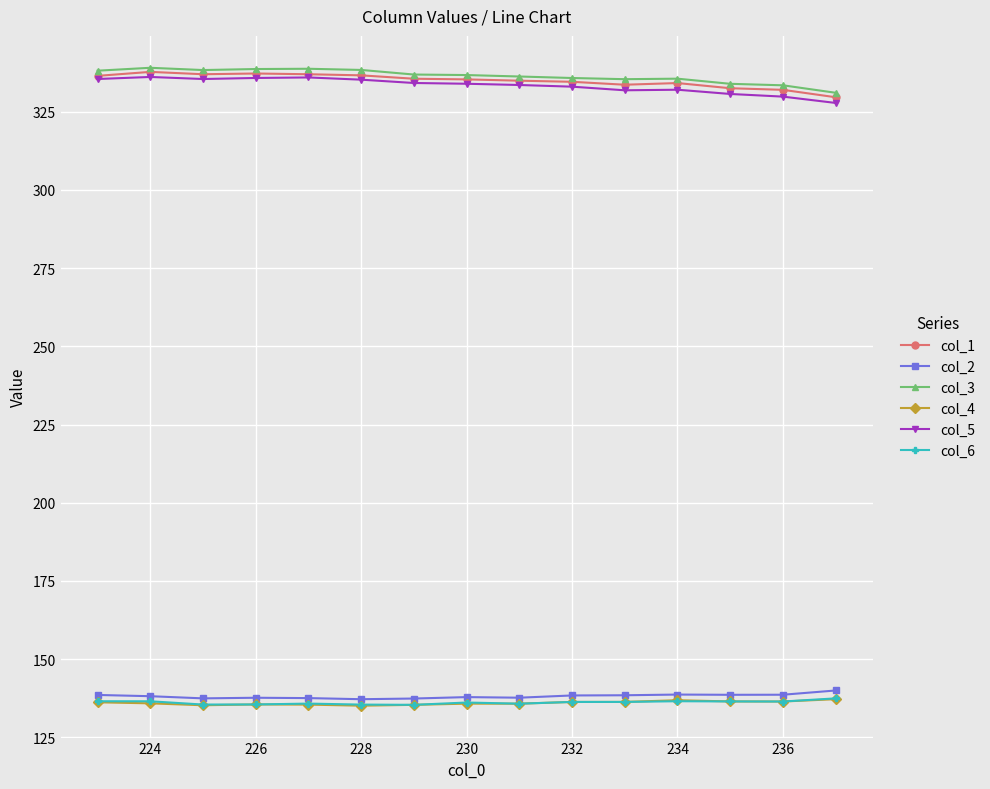

How many distinct data groups are displayed?

6